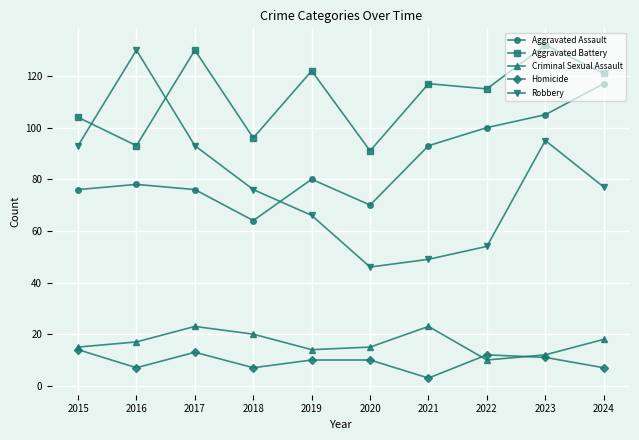

Reading left to right, extract all data points from this chart.

Aggravated Assault: 76	78	76	64	80	70	93	100	105	117
Aggravated Battery: 104	93	130	96	122	91	117	115	132	121
Criminal Sexual Assault: 15	17	23	20	14	15	23	10	12	18
Homicide: 14	7	13	7	10	10	3	12	11	7
Robbery: 93	130	93	76	66	46	49	54	95	77